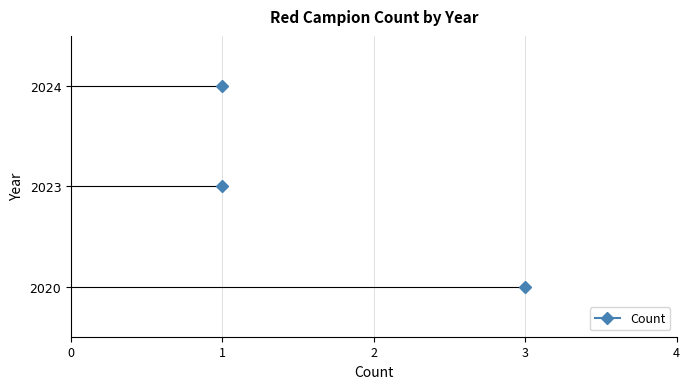

Reading left to right, list all the values displayed in this chart.

3	1	1